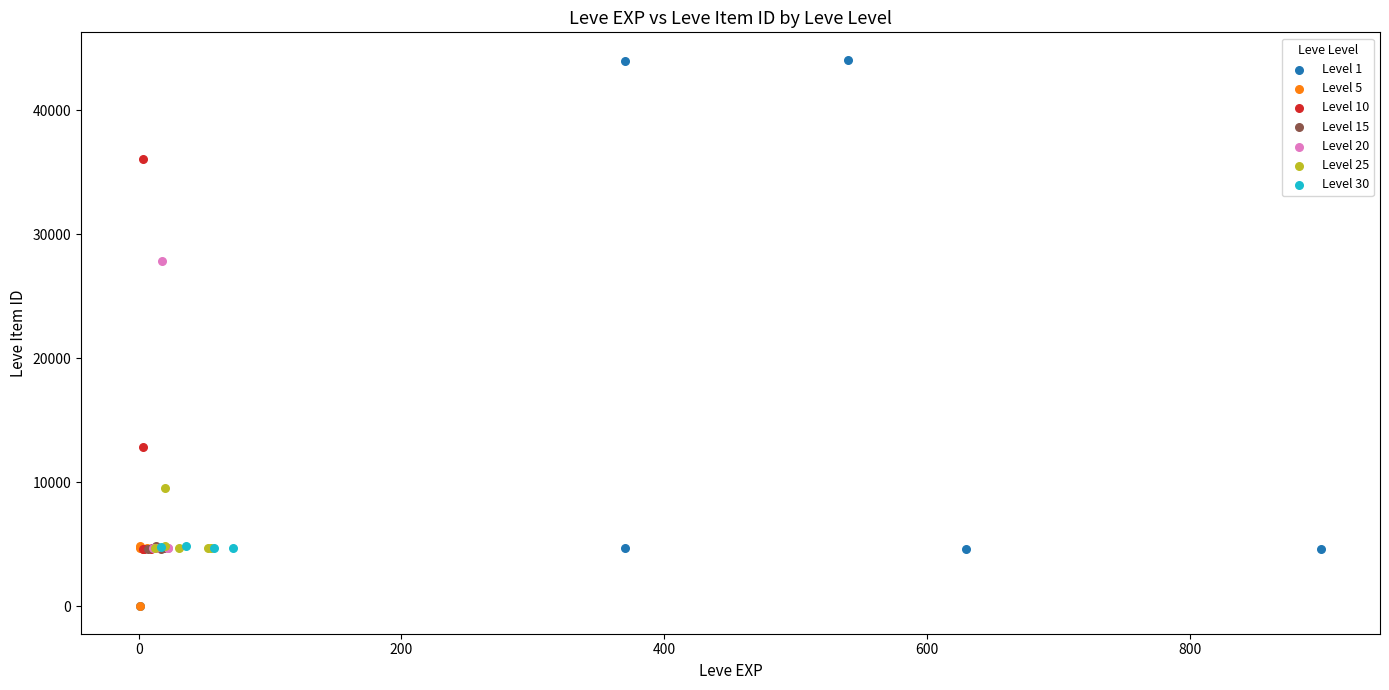

Which series has the widest spread of Y values?

Level 1